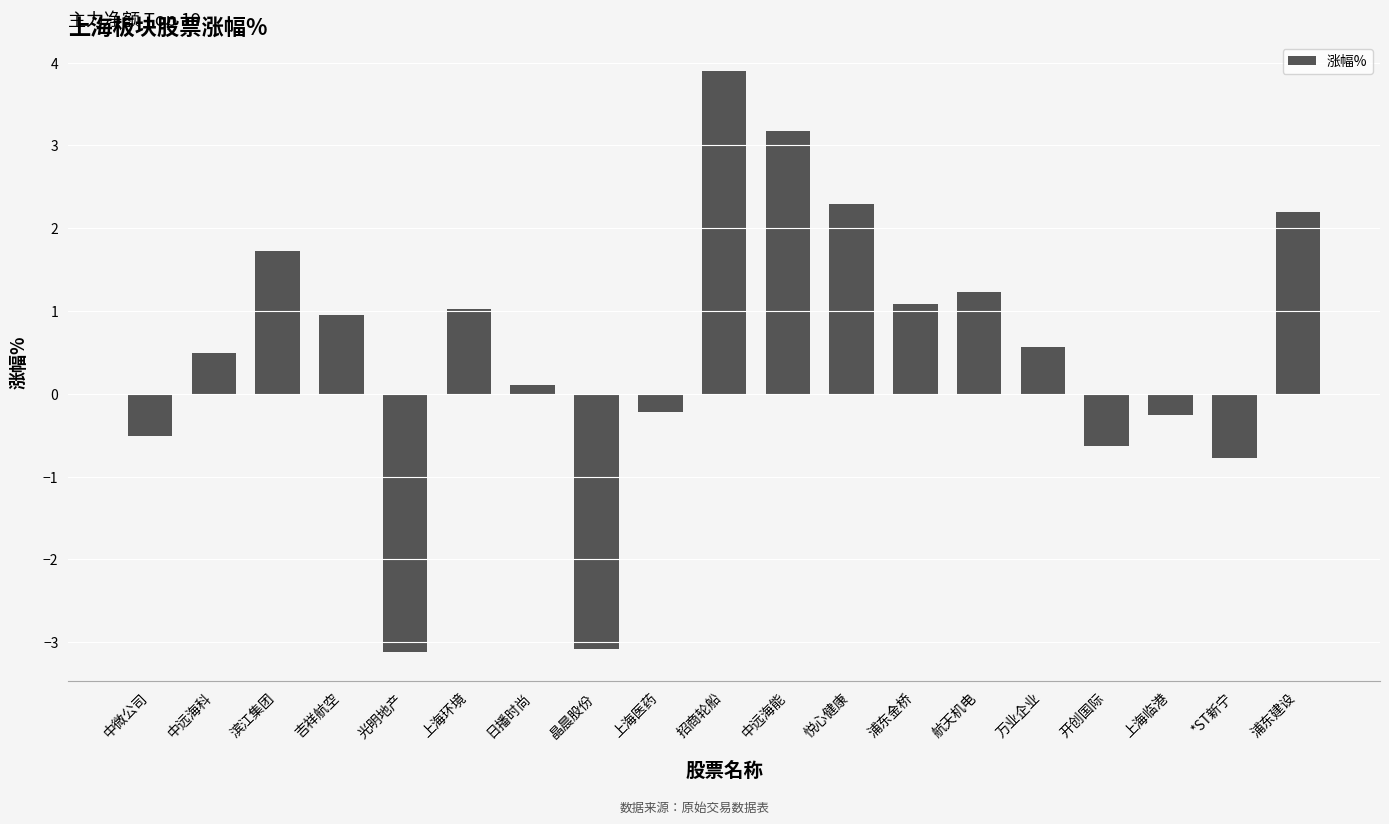

What is the greatest value displayed?

3.9